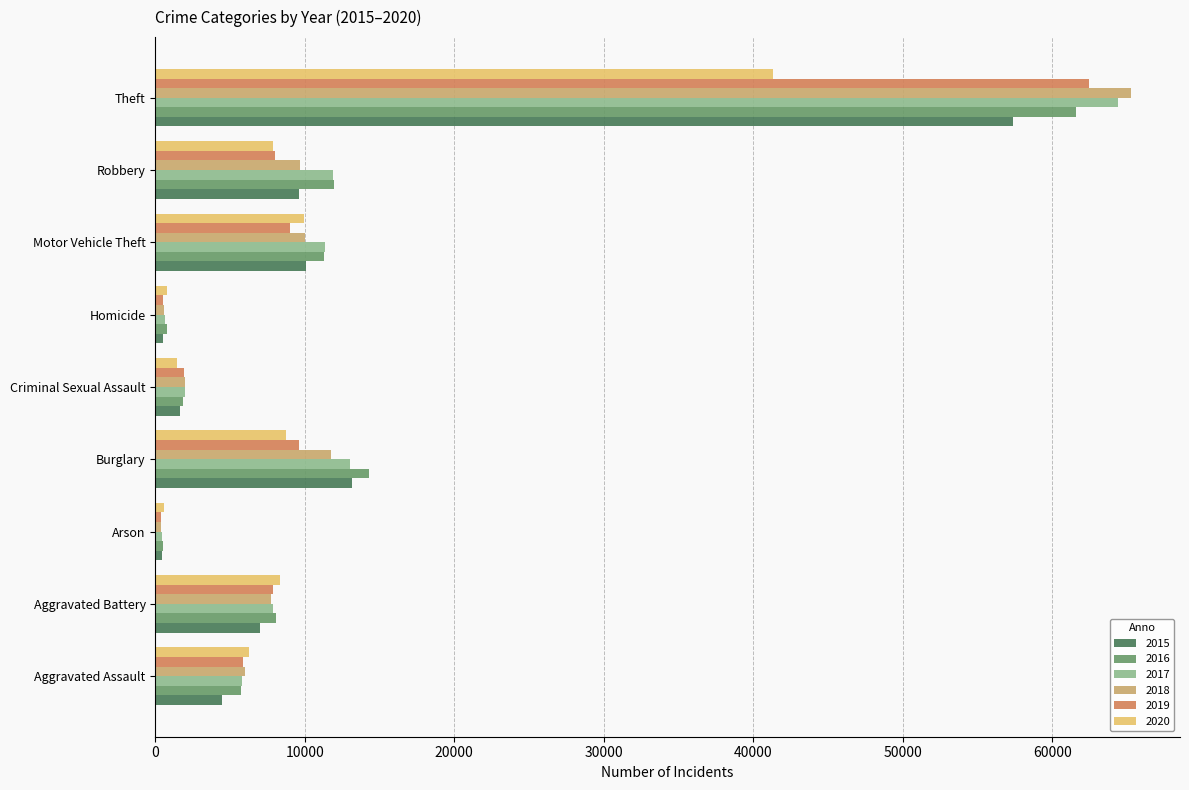

Is the value of 2019 at Motor Vehicle Theft greater than the value of 2018 at Homicide?

Yes